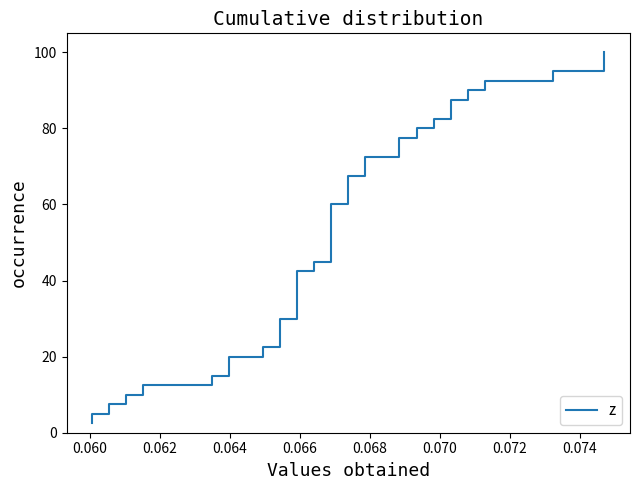

What is the sum of all values?

2050.0